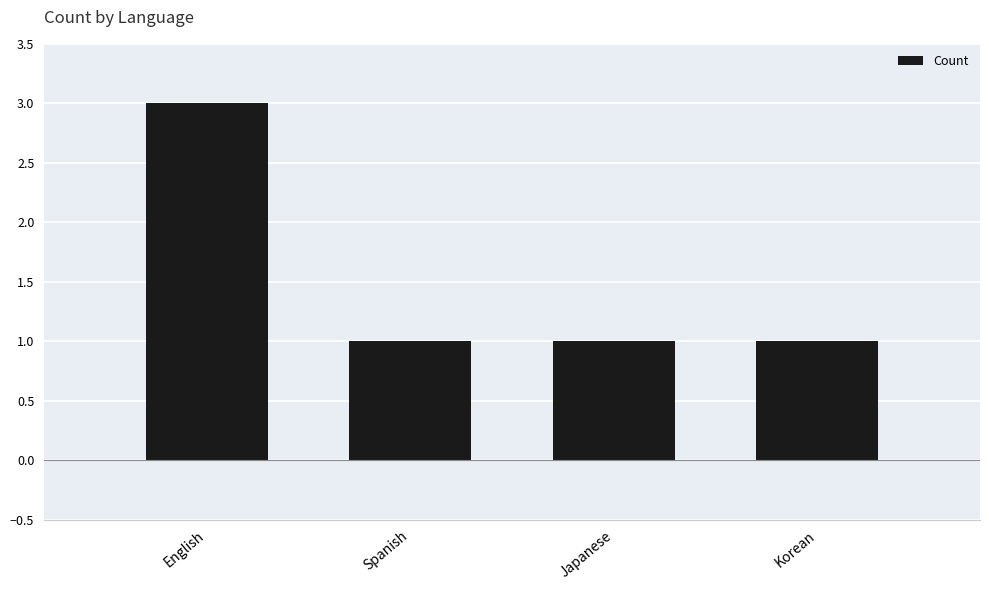

What is the ratio of the value at Spanish to the value at English?

0.3